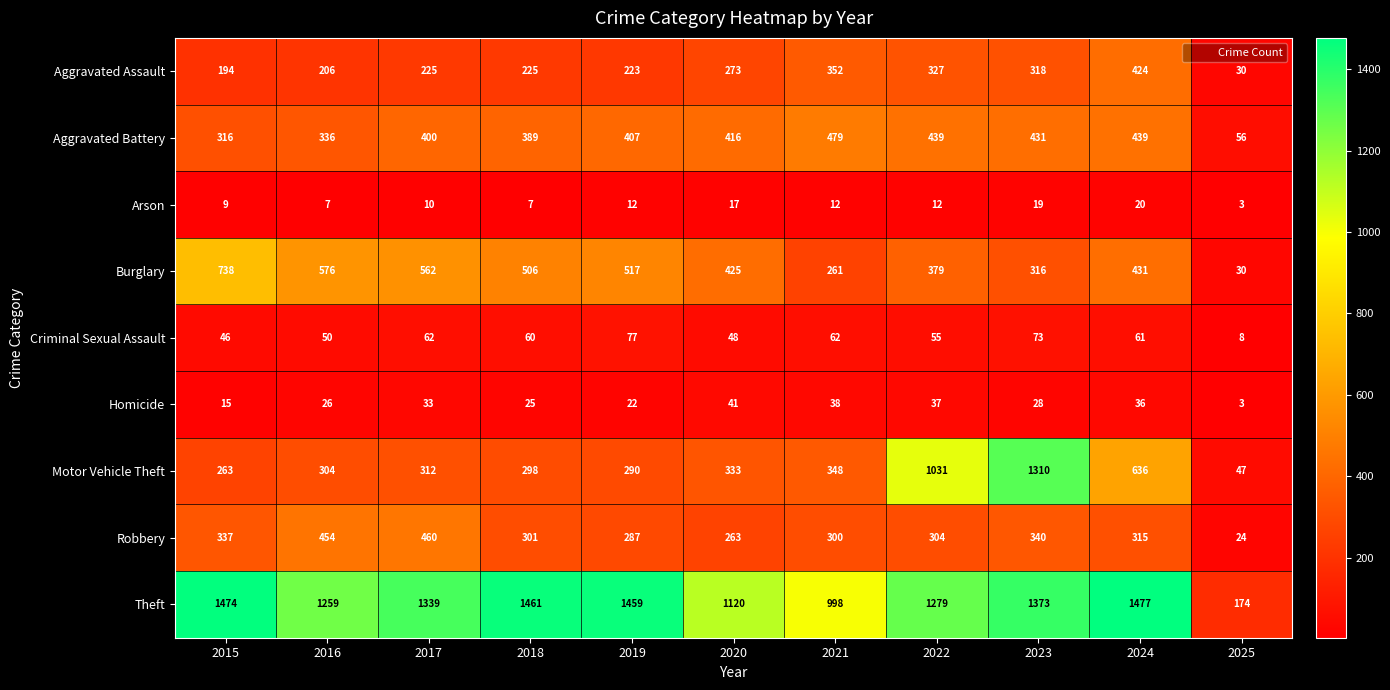

What is the difference between the maximum and second lowest values in the Criminal Sexual Assault series?

31